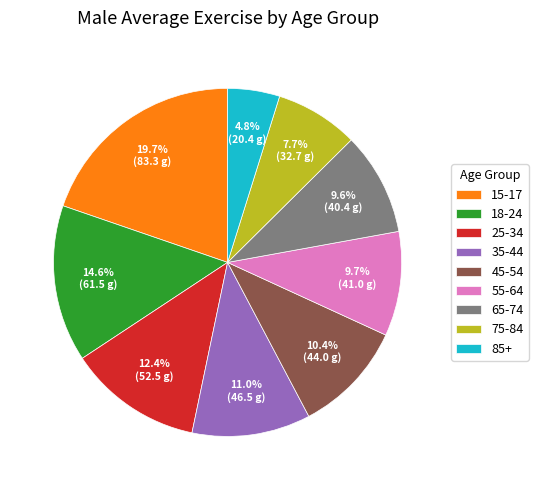

To the nearest percent, what portion does 45-54 represent?

10%